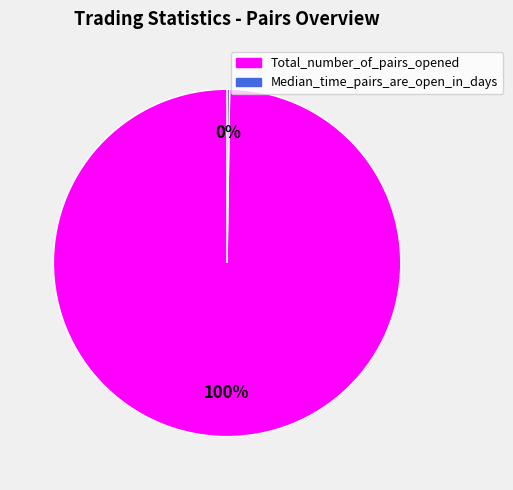

What percentage is the Total_number_of_pairs_opened slice, to the nearest percent?

100%